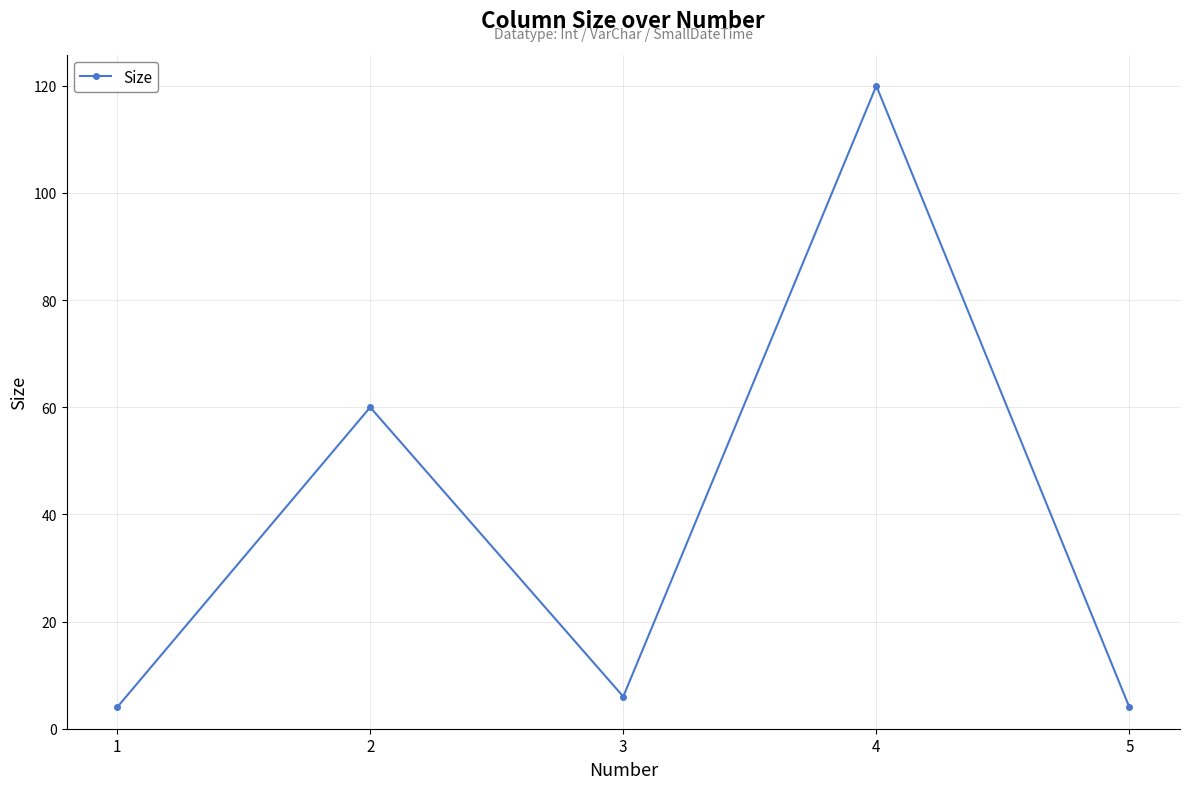

How many series are shown in this chart?

1